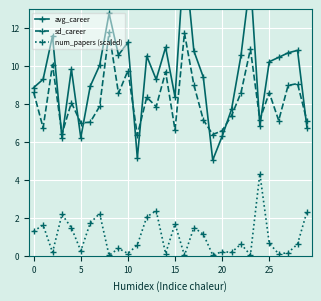

What are all the series names shown in the legend?

avg_career, sd_career, num_papers (scaled)